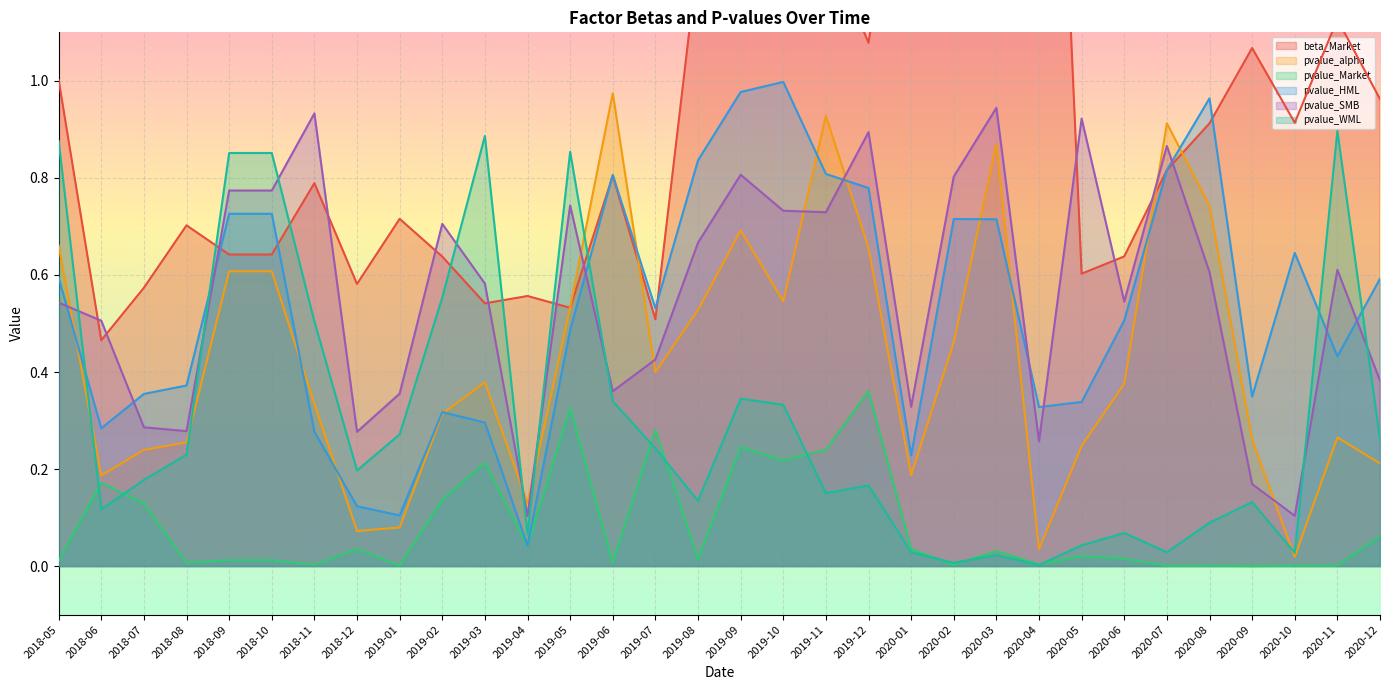

What is the difference between the pvalue_SMB values at 2018-05 and 2019-04?

0.4